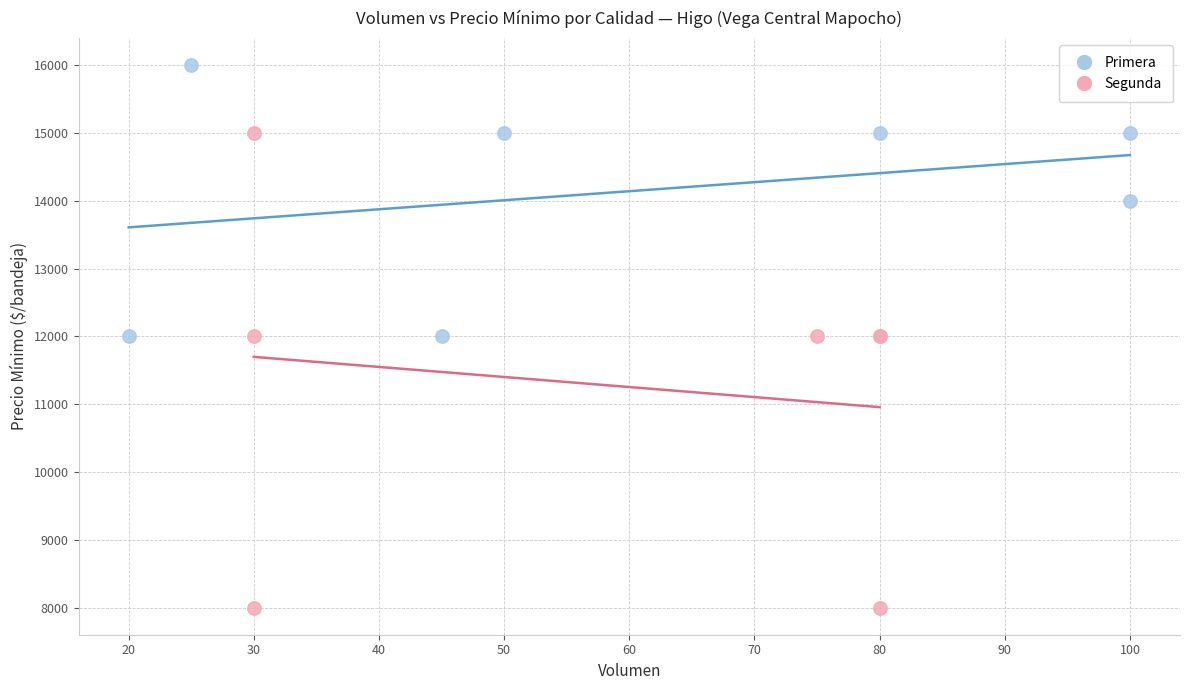

Which series contains the lowest Y value?

Segunda